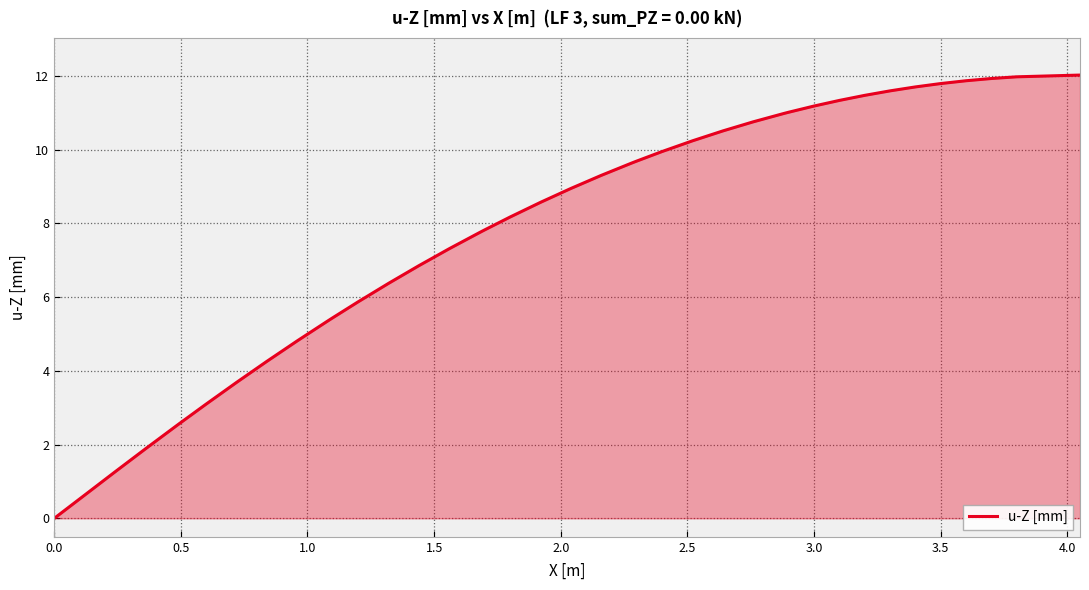

What is the maximum value shown in the chart?

12.0